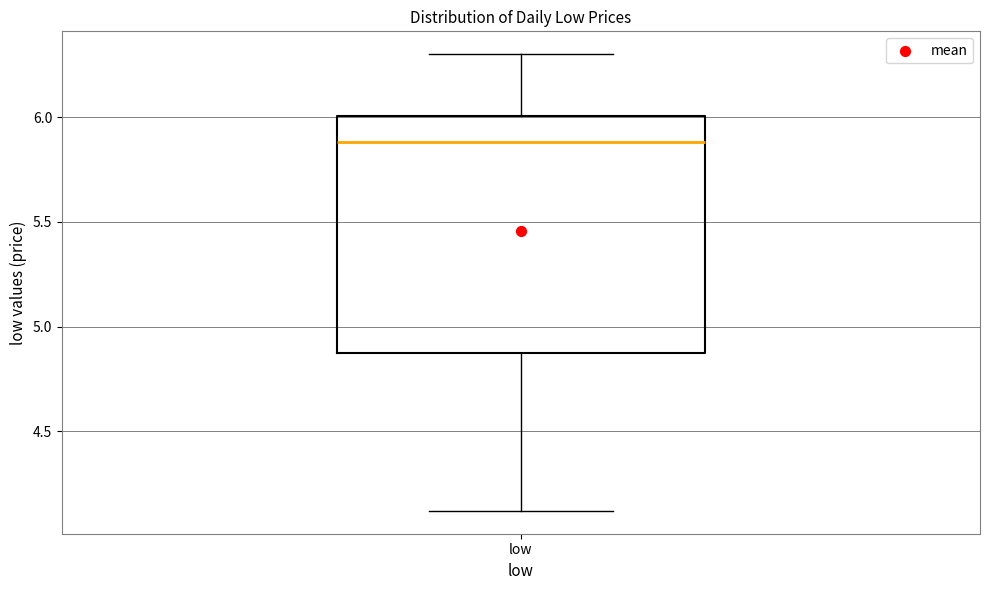

Transcribe this box plot: give where the median line is, the range the box spans, and where the two whiskers end, as read against the y-axis. The values are not printed on the chart, so give them approximately, as read against the axis.

median 5.90, box 4.85 to 6.00, whiskers 4.10 to 6.30